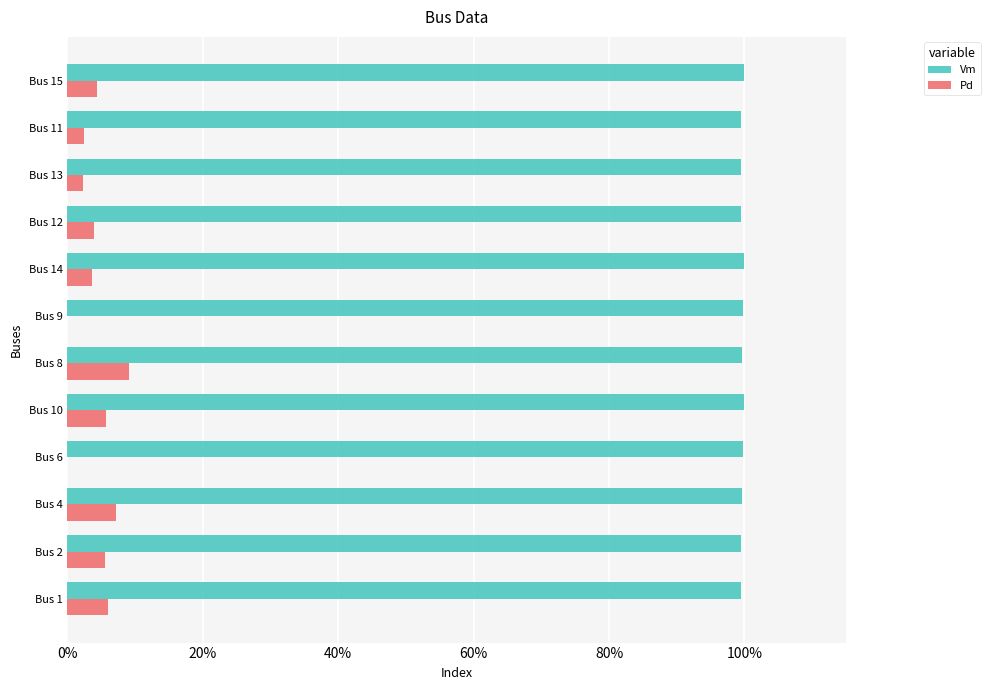

What are all the series names shown in the legend?

Vm, Pd